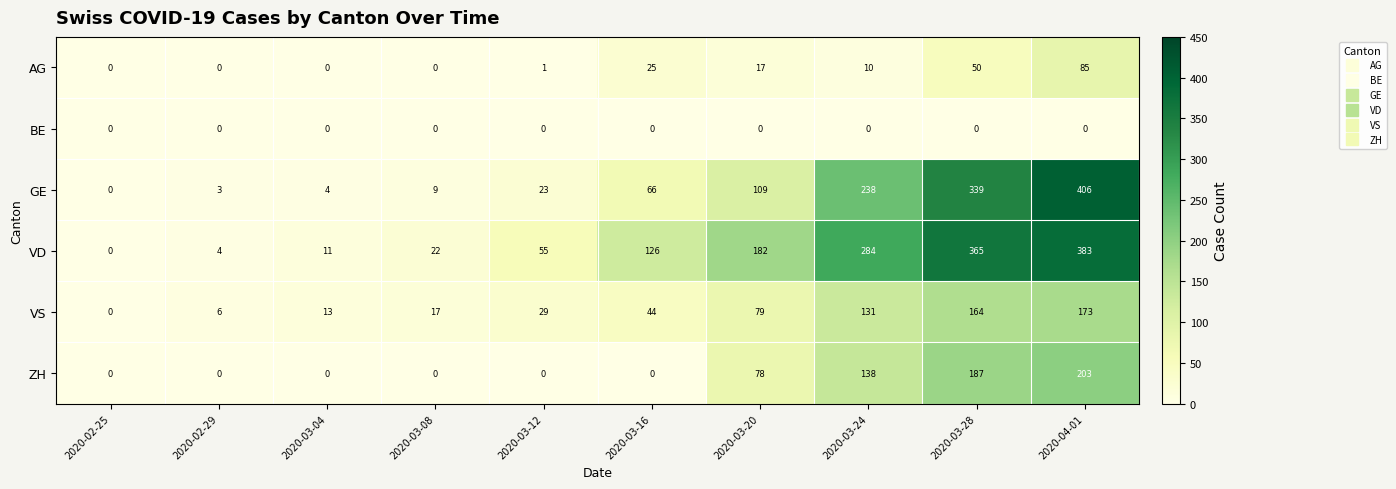

Which series has the largest total across all categories?

VD